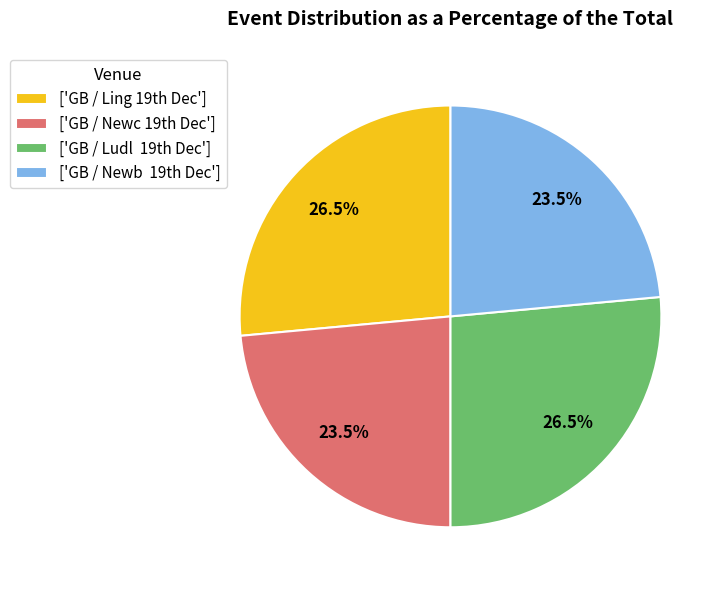

Count the number of slices in the pie.

4